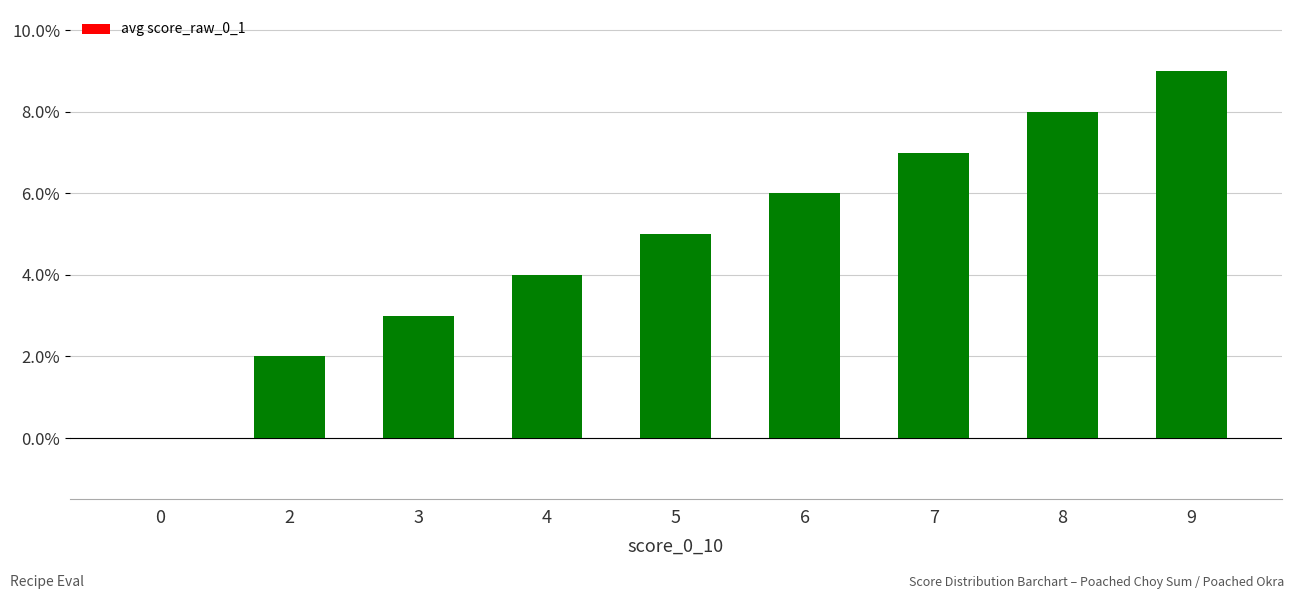

What is the sum of the values at 4 and 0?

0.4